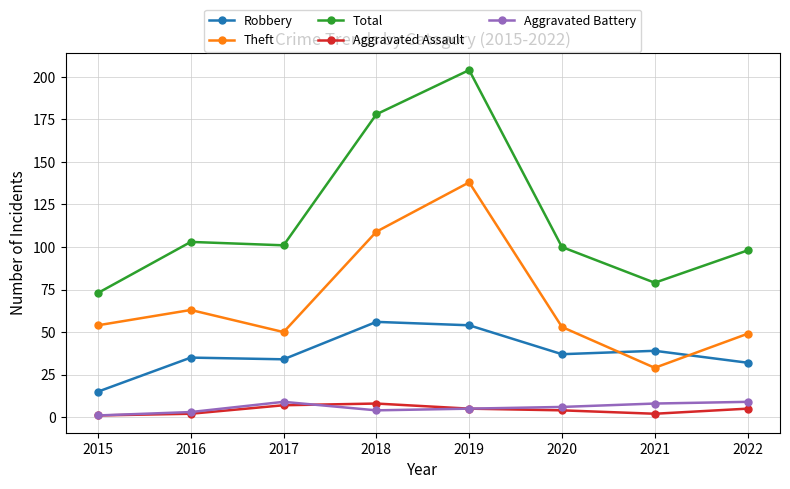

What is the sum of all Robbery values?

302